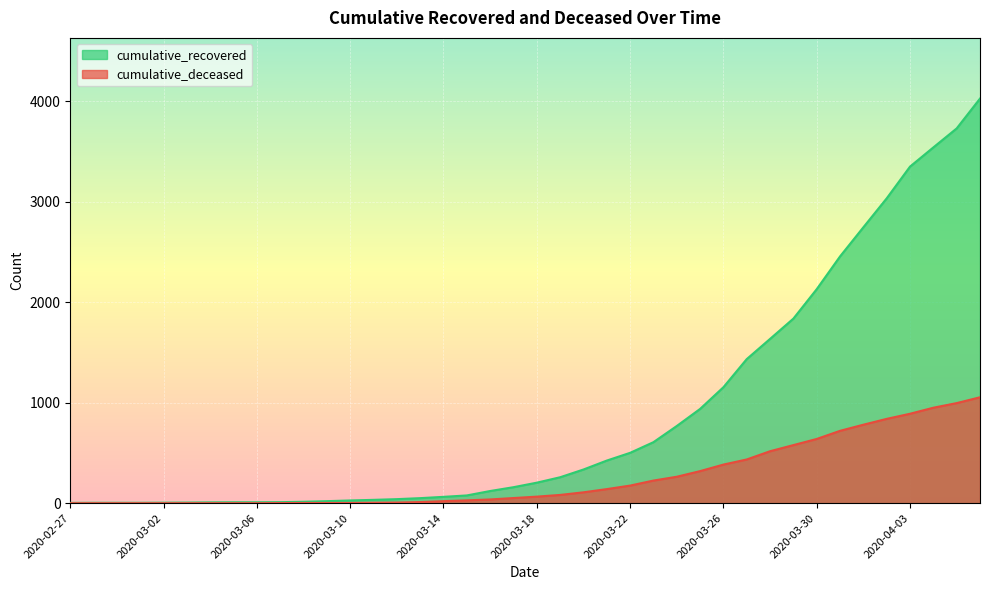

At which label does cumulative_deceased reach its peak?

2020-04-06